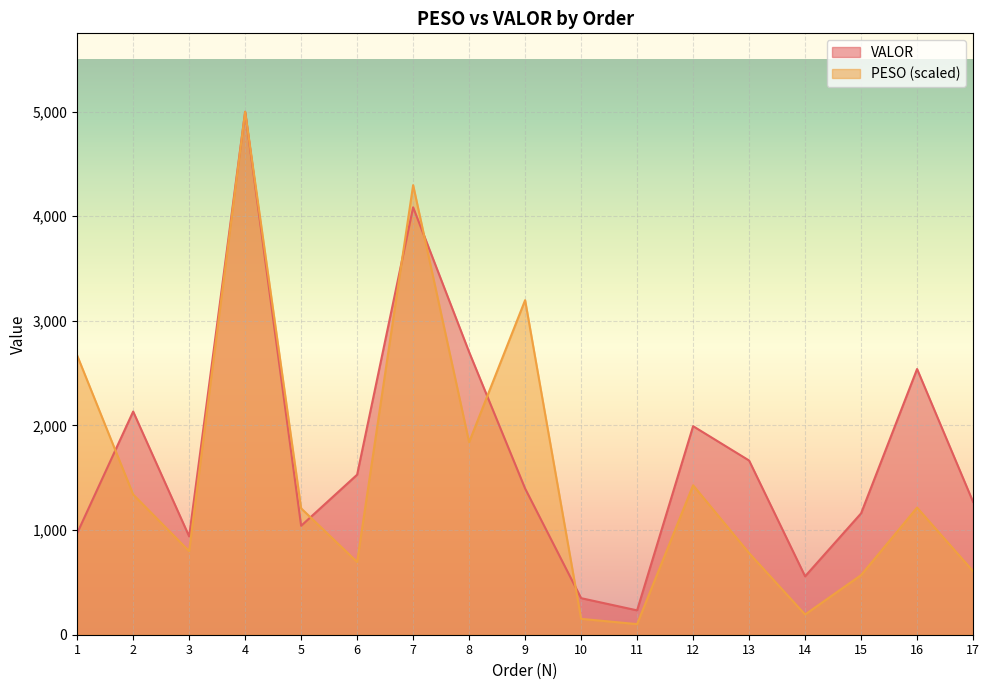

How many lines are shown in the chart?

2